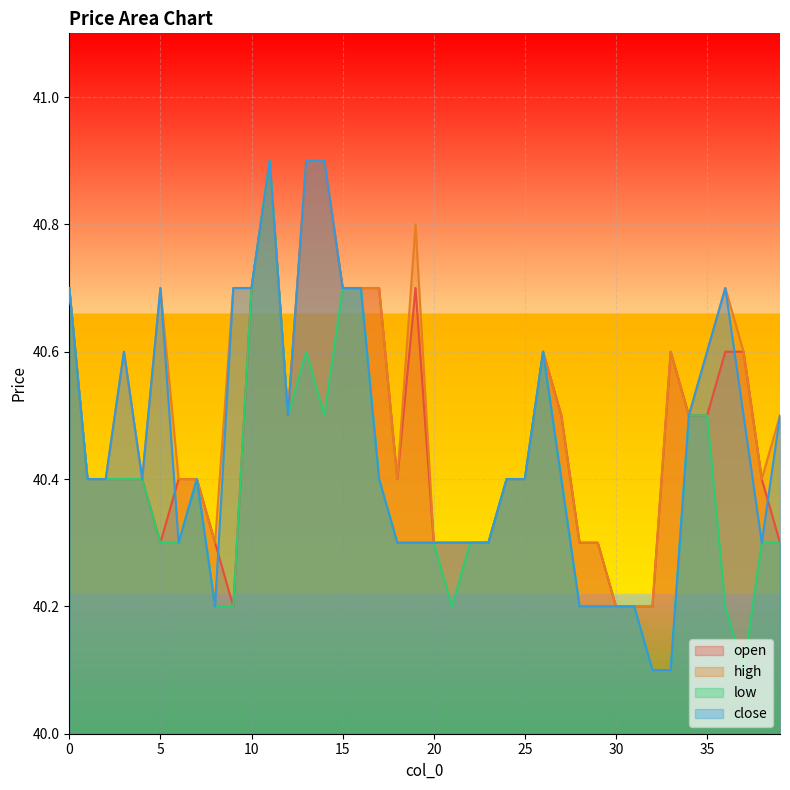

Which label corresponds to the smallest value in the chart?

32